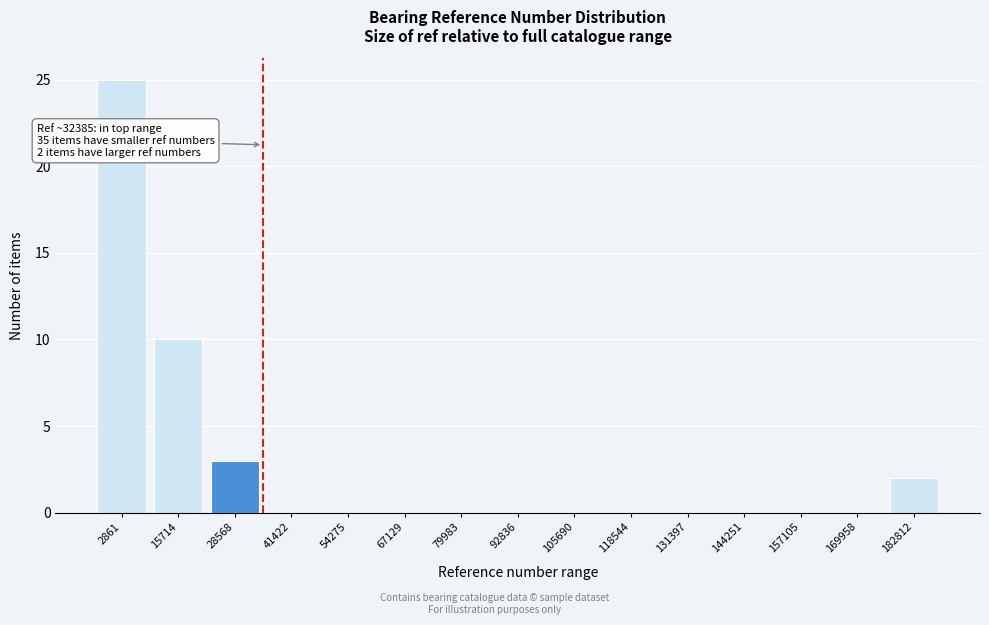

Reading left to right, what are all the values shown in this chart?

2861=25	15714=10	28568=3	41422=0	54275=0	67129=0	79983=0	92836=0	105690=0	118544=0	131397=0	144251=0	157105=0	169958=0	182812=2